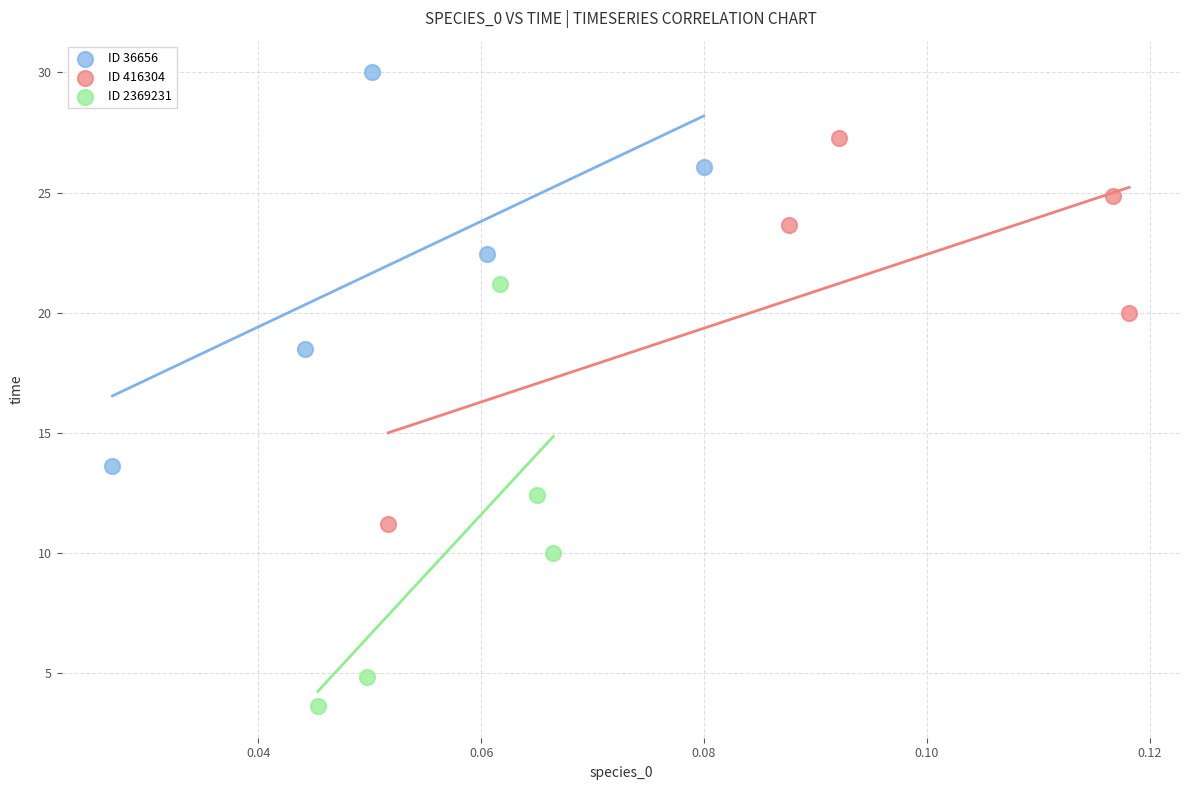

Which series reaches the maximum Y coordinate?

ID 36656